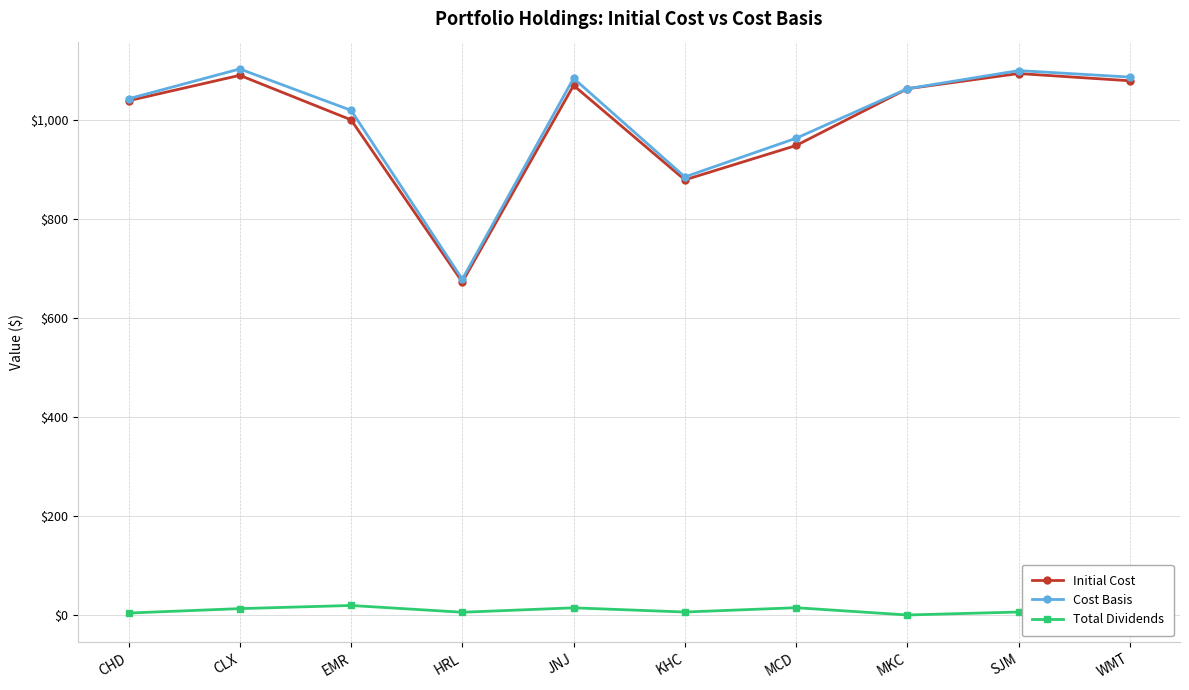

The Initial Cost series shows 1089.7 at CLX. True or false?

True